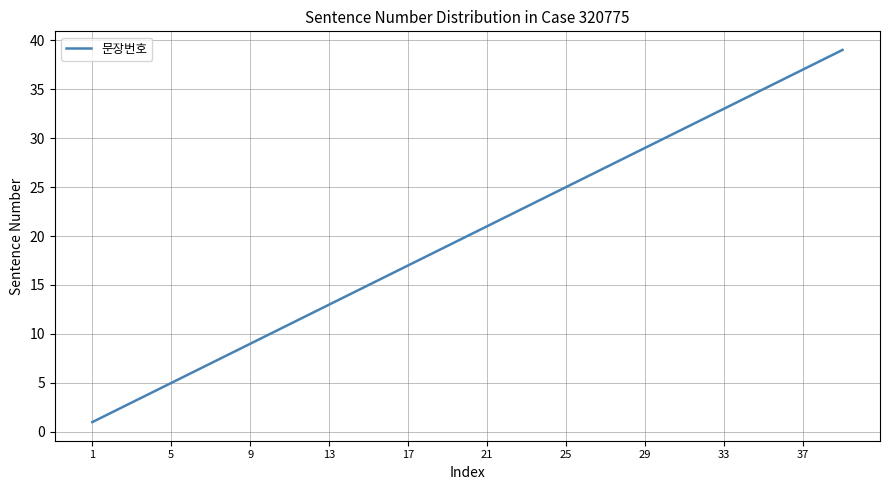

What is the greatest value displayed?

39